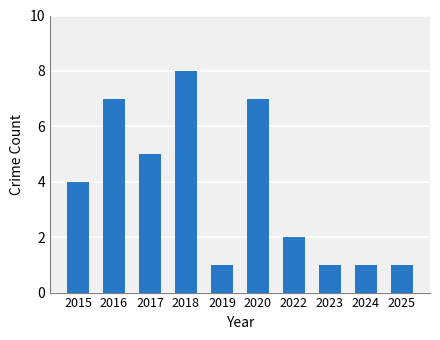

Reading left to right, extract all data points from this chart.

4	7	5	8	1	7	2	1	1	1